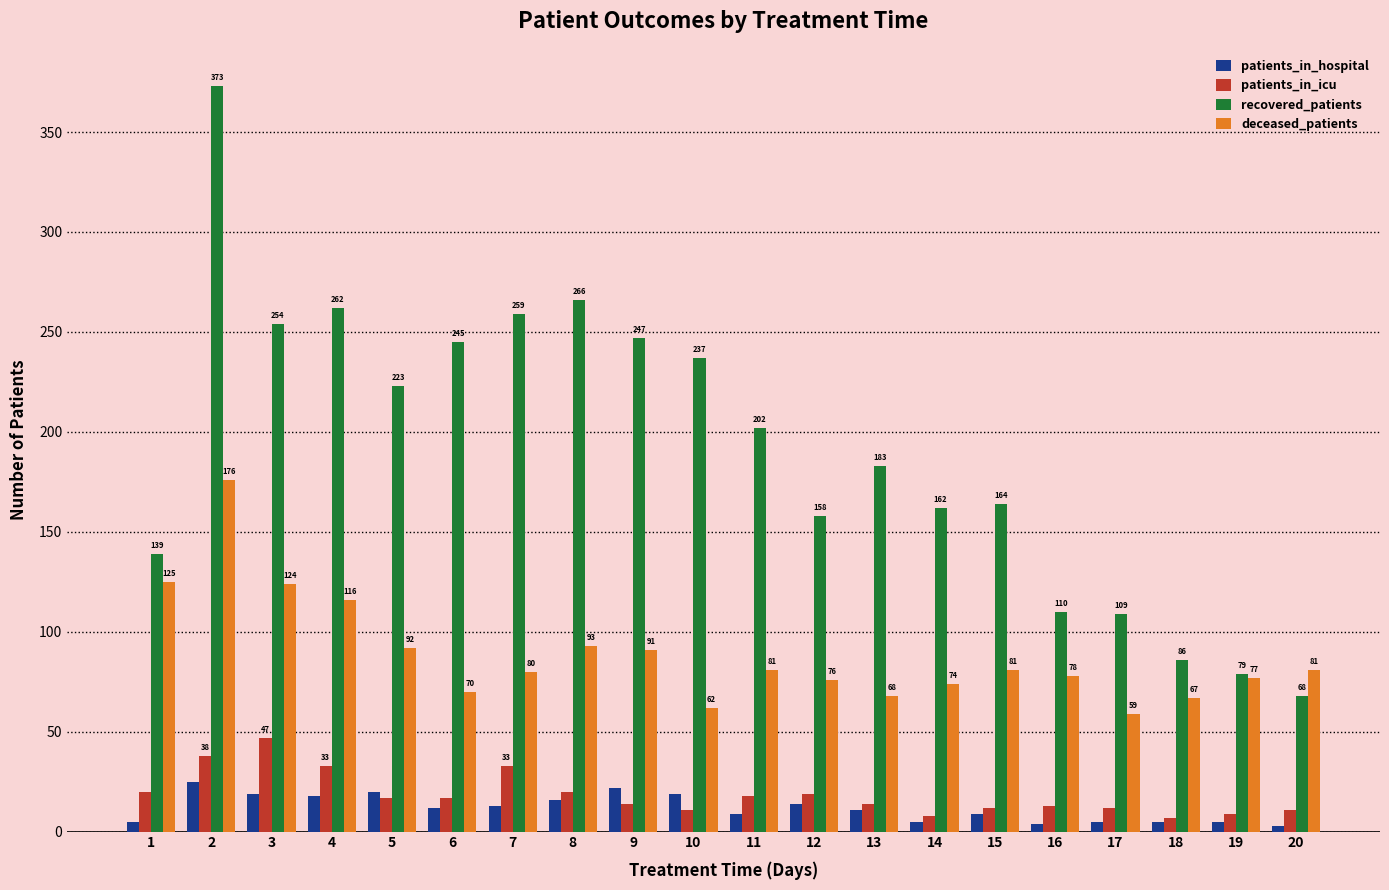

How many values in the deceased_patients series are below 81?

10